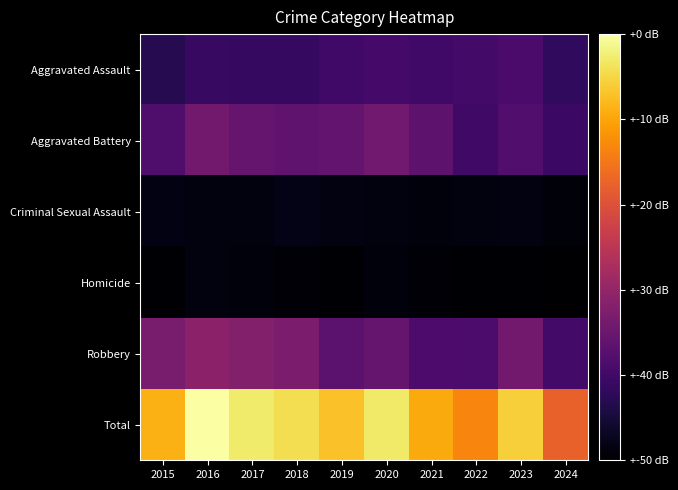

Count the number of data series in this chart.

6